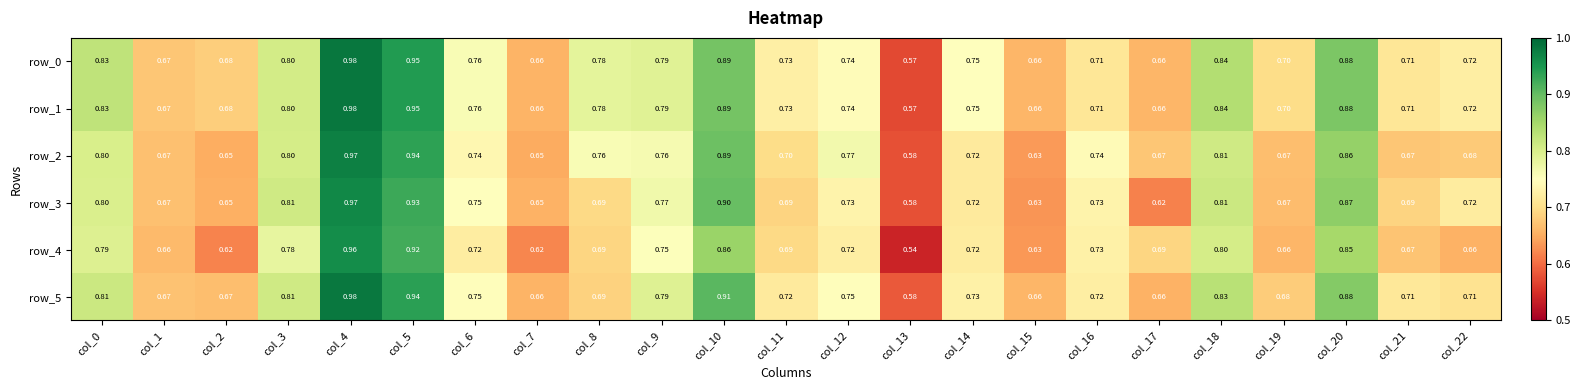

What is the total value across all series at col_15?

3.9